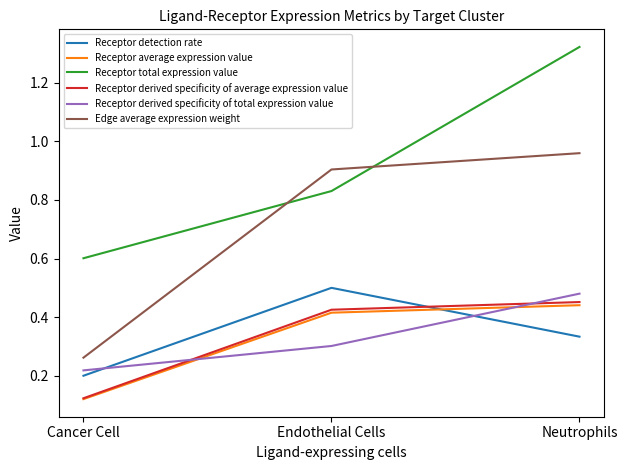

Rank the series by their maximum value, from lowest to highest.

Receptor average expression value, Receptor derived specificity of average expression value, Receptor derived specificity of total expression value, Receptor detection rate, Edge average expression weight, Receptor total expression value